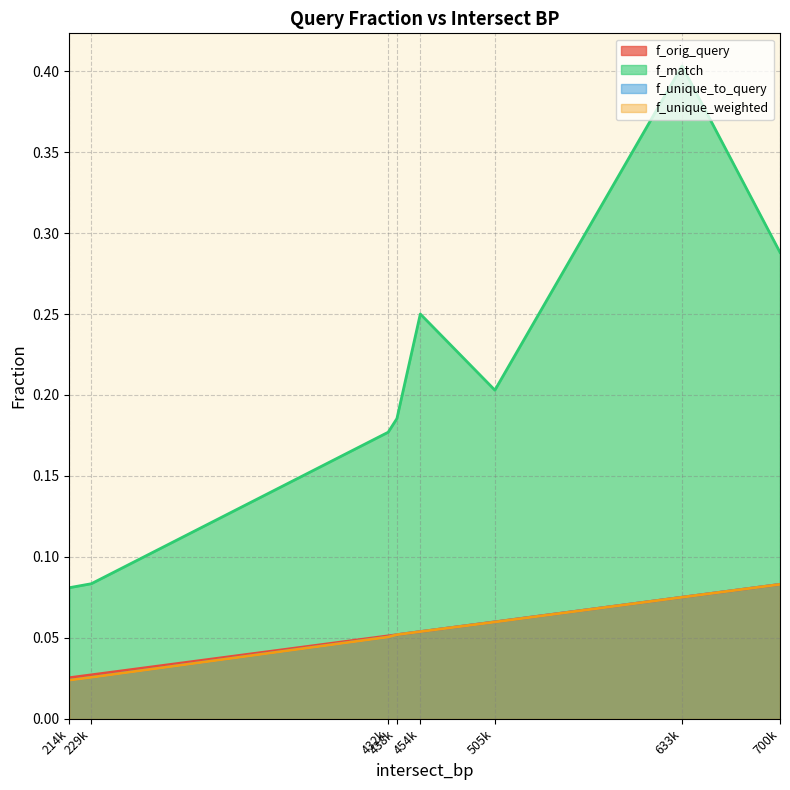

Does the chart have visible grid lines?

Yes